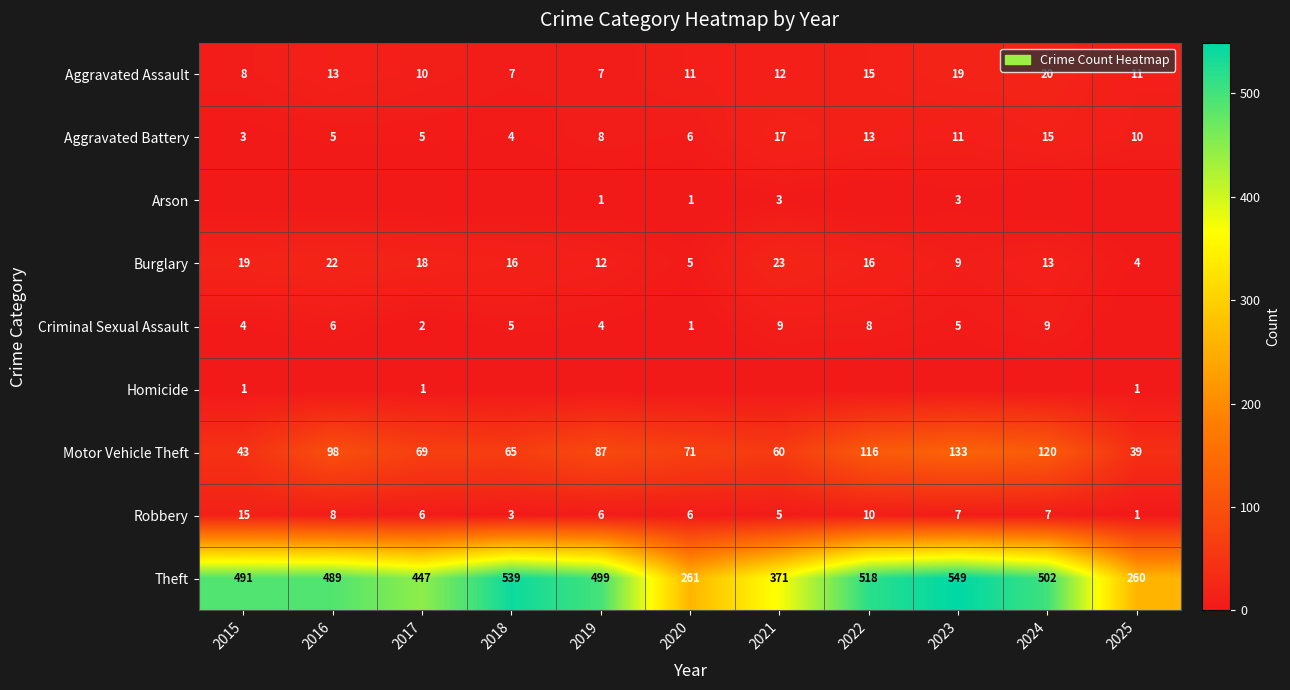

How many values in the Burglary series are below 16?

5